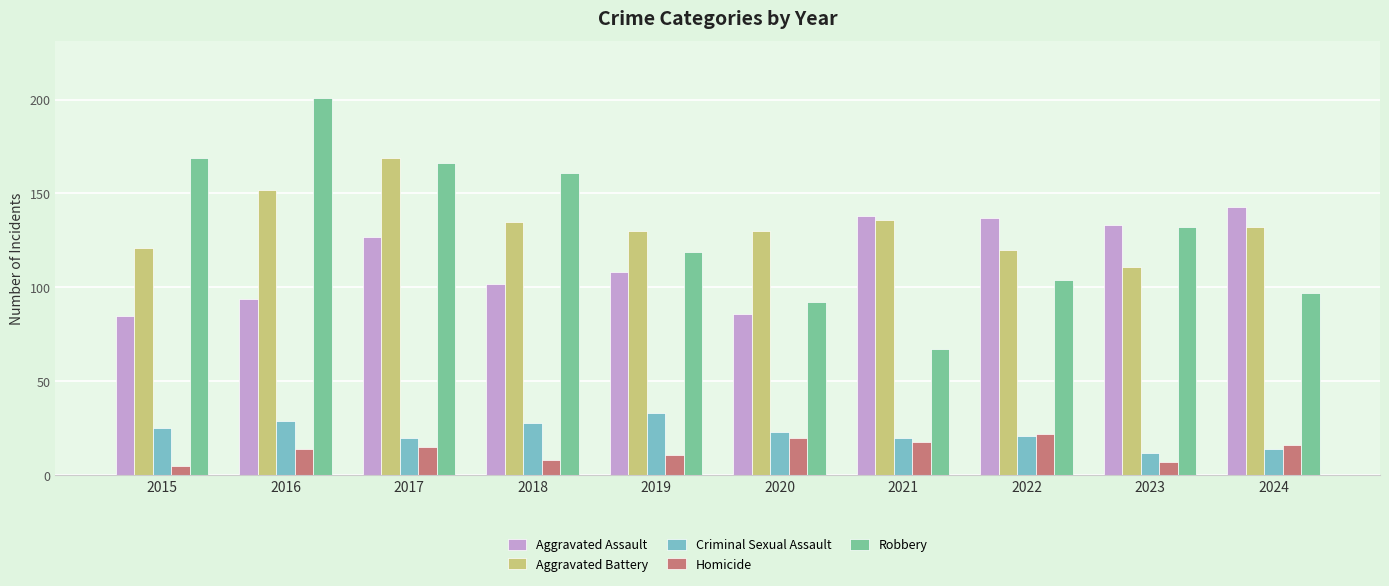

The Aggravated Battery series shows 185 at 2023. True or false?

False